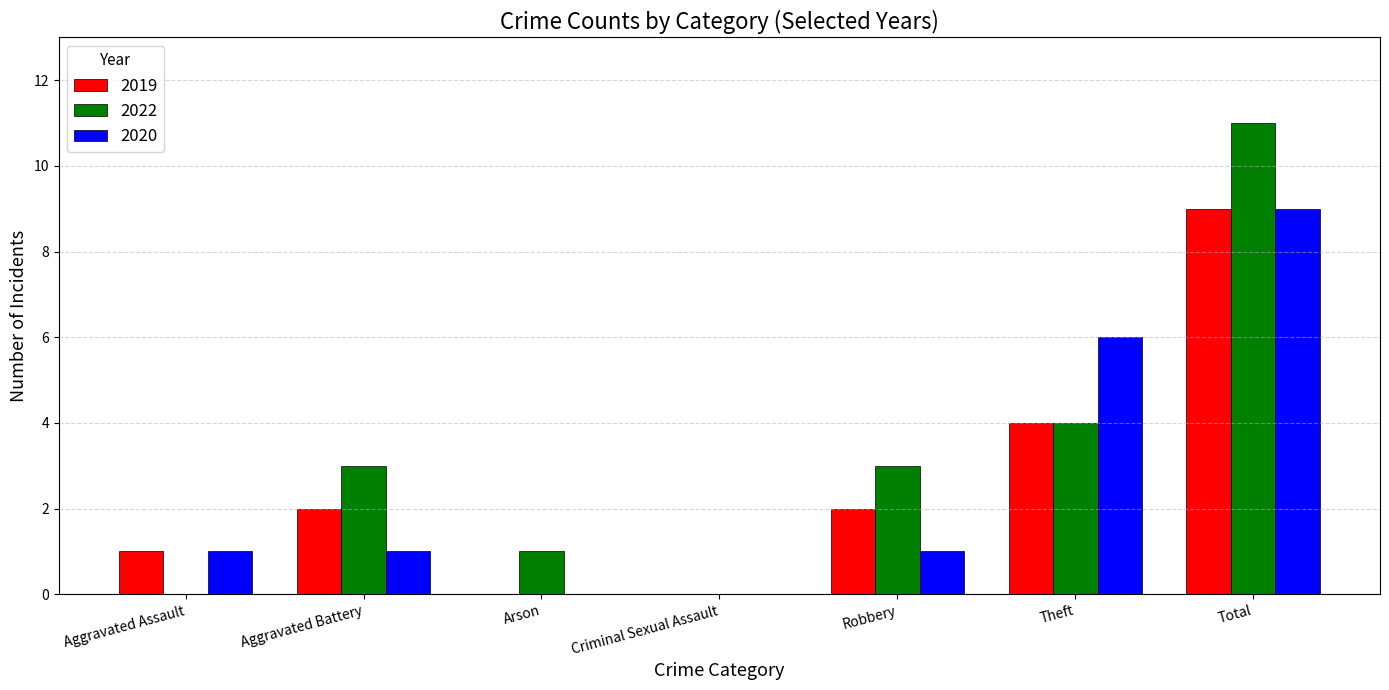

What is the sum of the 2019 values at Theft and Arson?

4